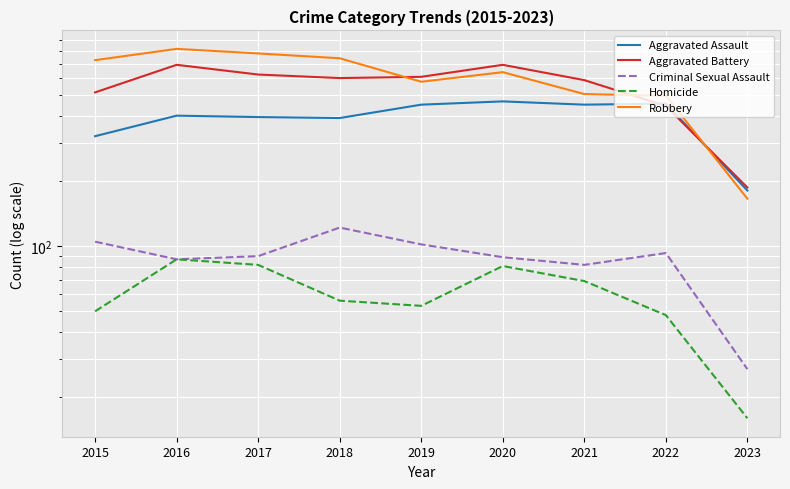

How many series are shown in this chart?

5